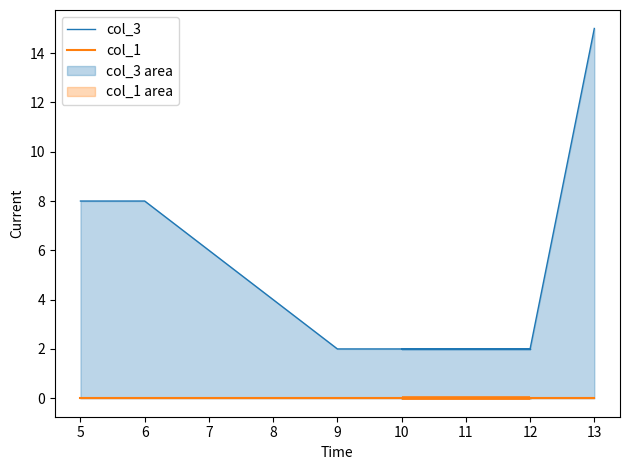

What are all the series names shown in the legend?

col_3, col_1